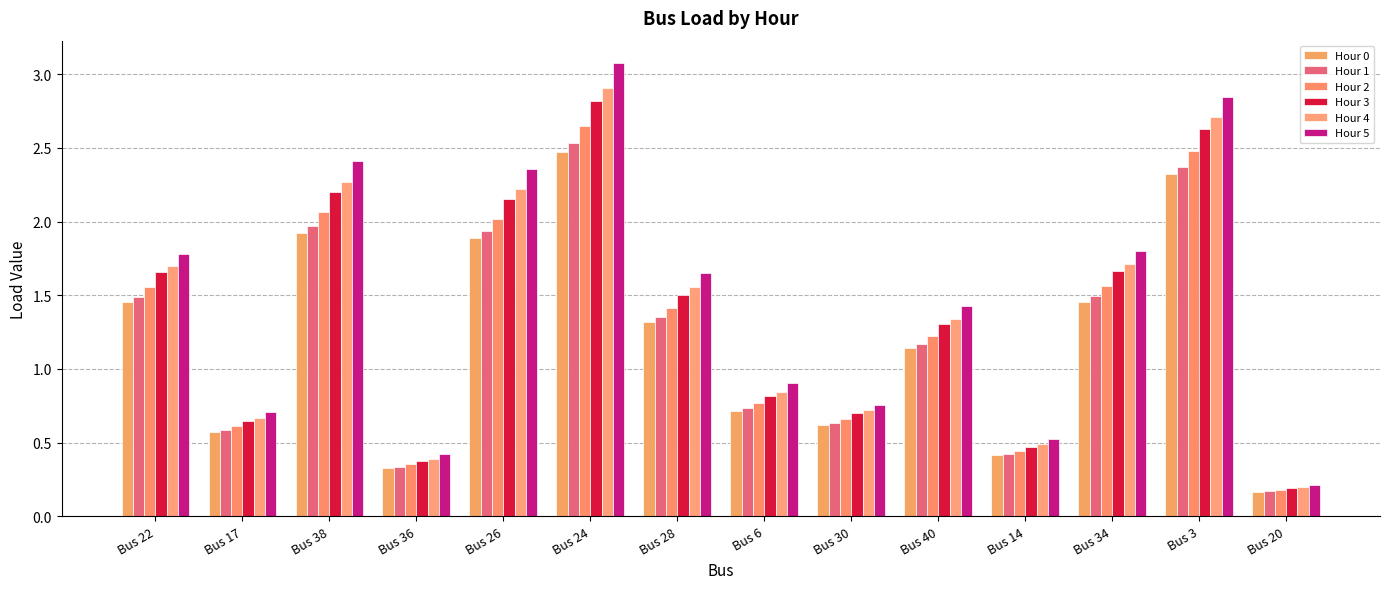

True or false: Hour 2 has a value of 3.7 at Bus 24.

False